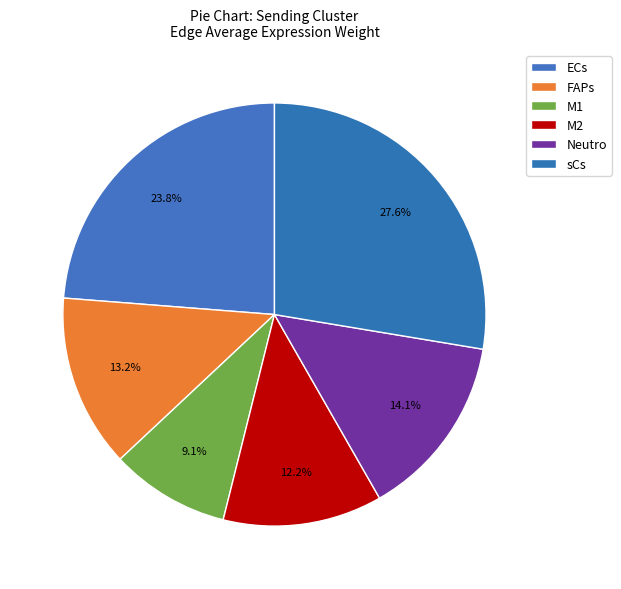

True or false: FAPs accounts for 19% of the total.

False